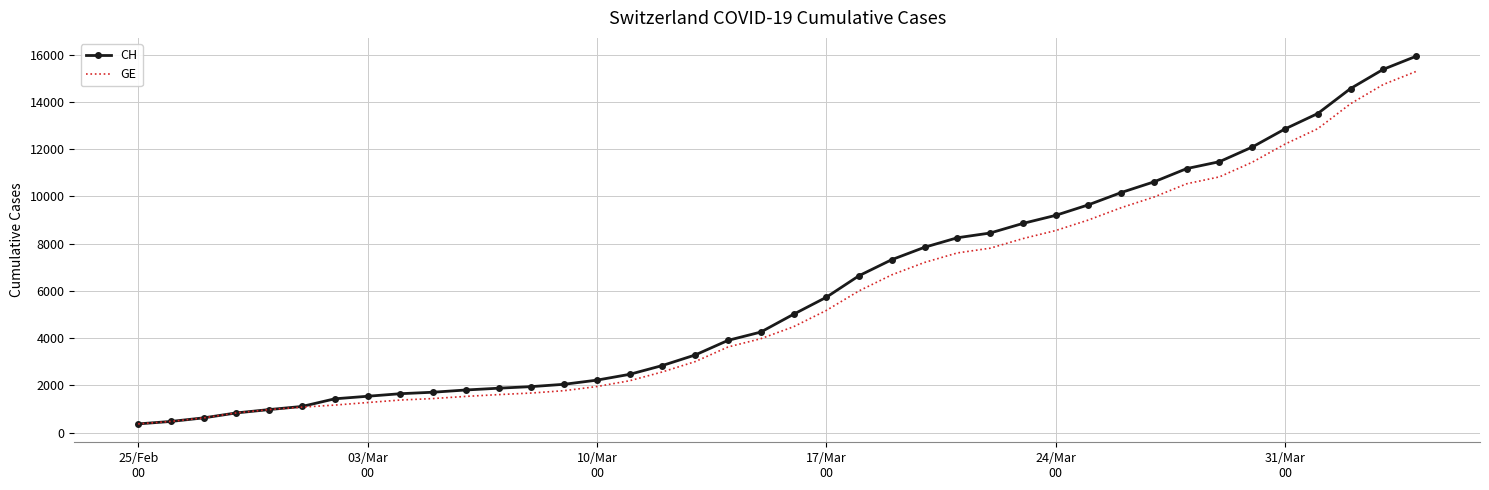

What is the minimum value for CH?

375